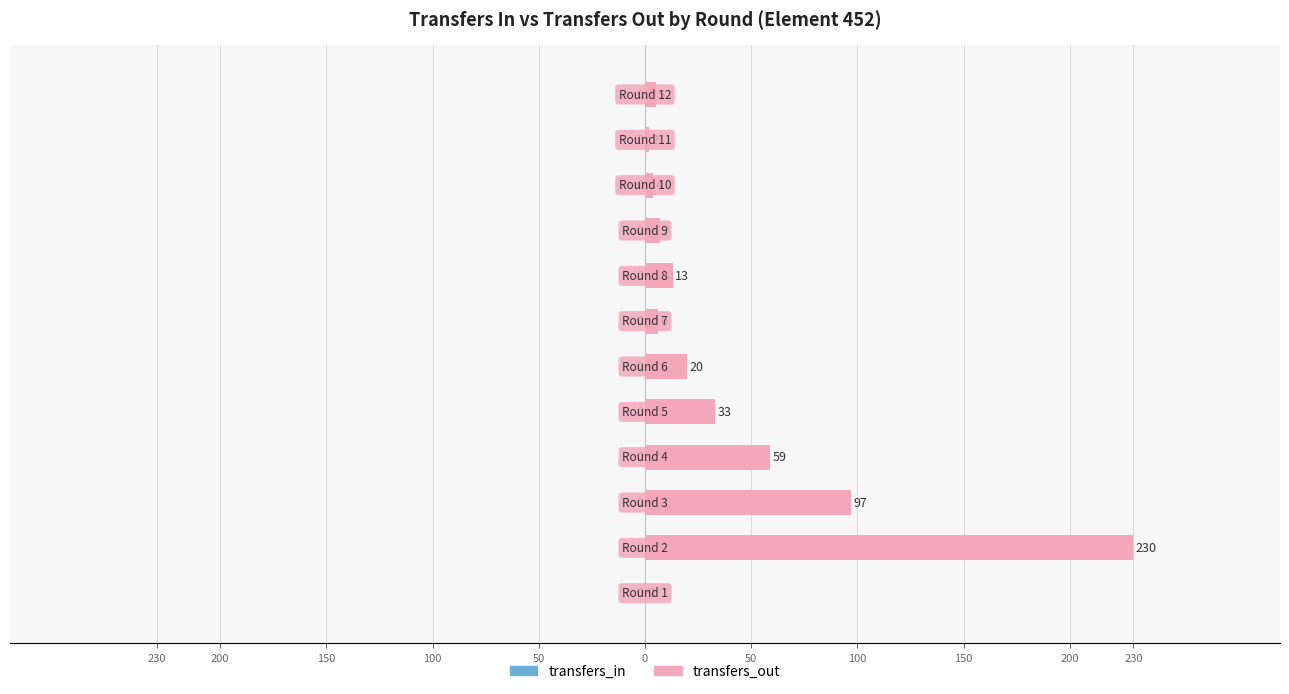

List the series in order of their peak value, lowest first.

transfers_in, transfers_out